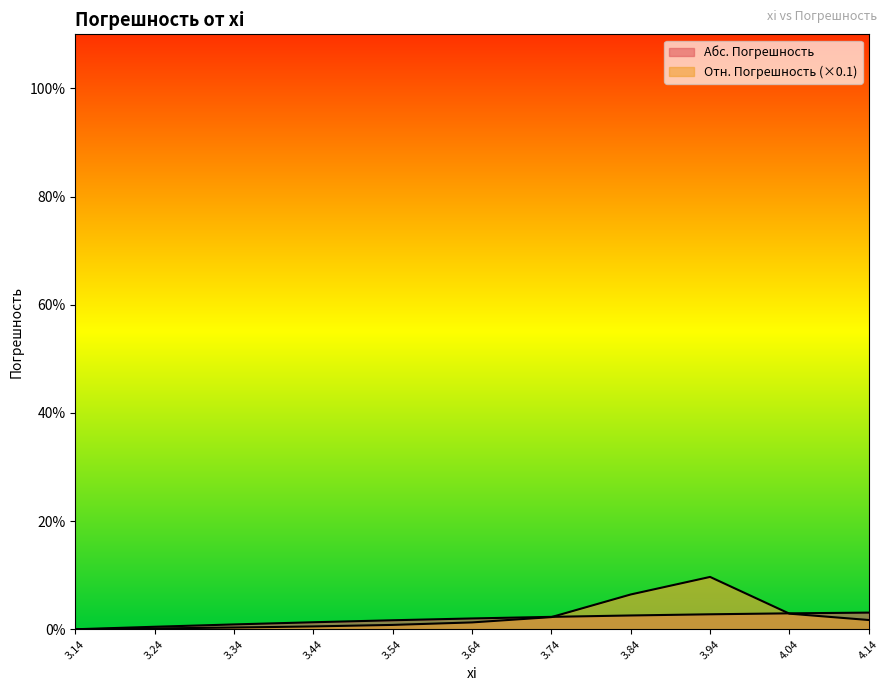

How many lines are shown in the chart?

2